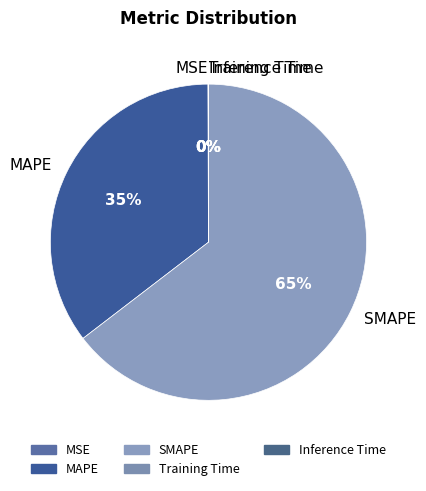

To the nearest percent, what percentage of the pie is SMAPE?

65%